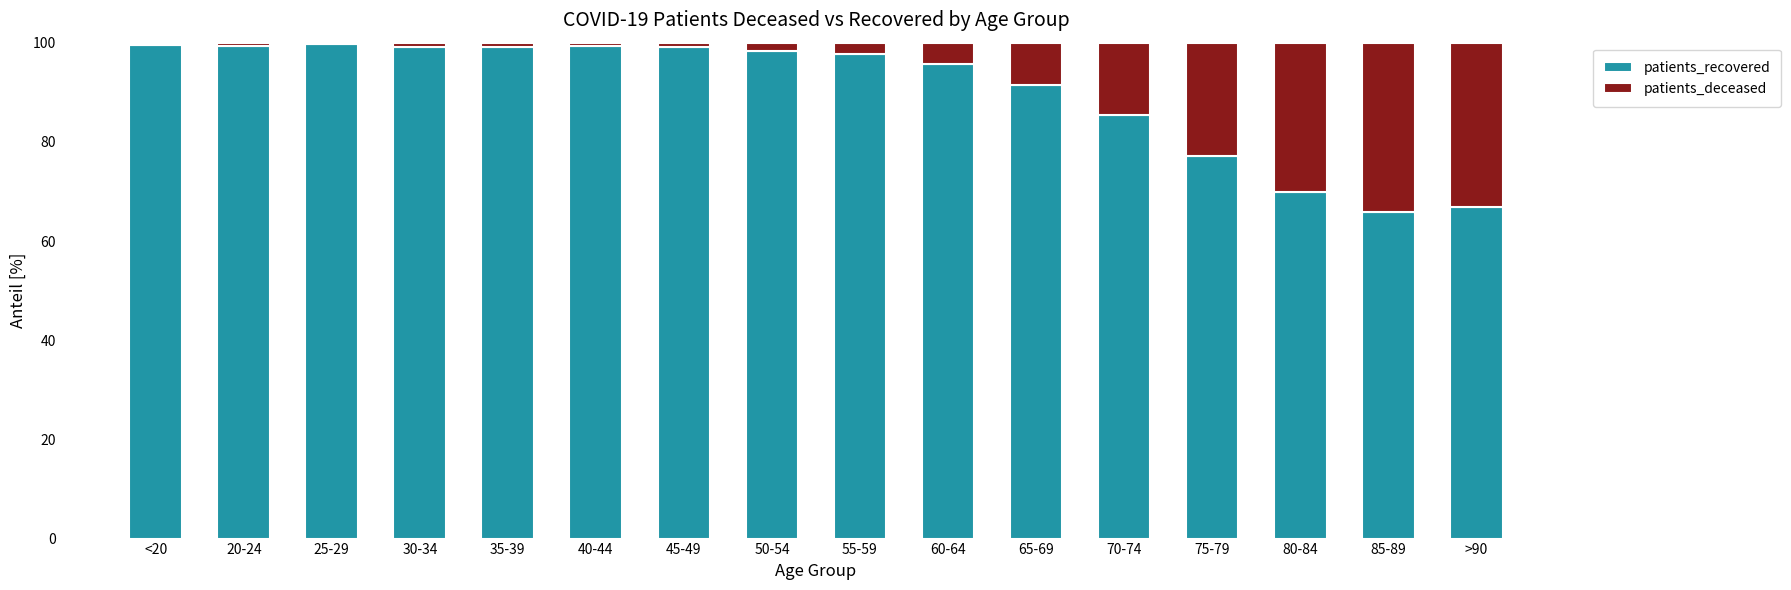

What is the total value across all series at 85-89?

100.0